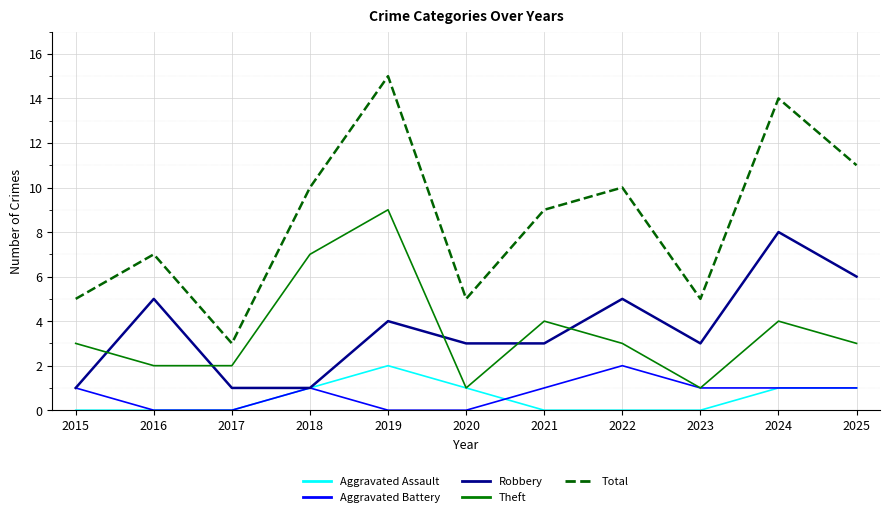

What is the difference between the Robbery values at 2017 and 2023?

2